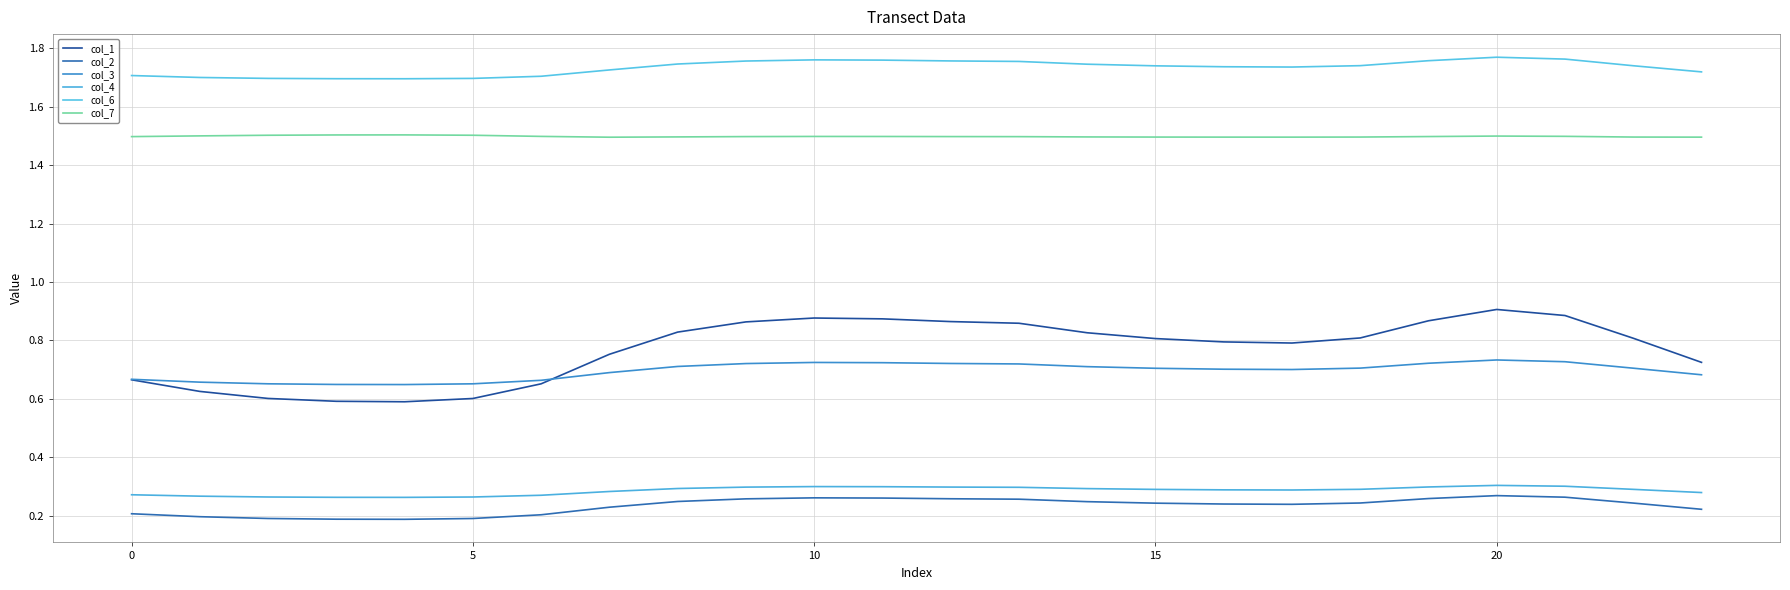

How many lines are shown in the chart?

6